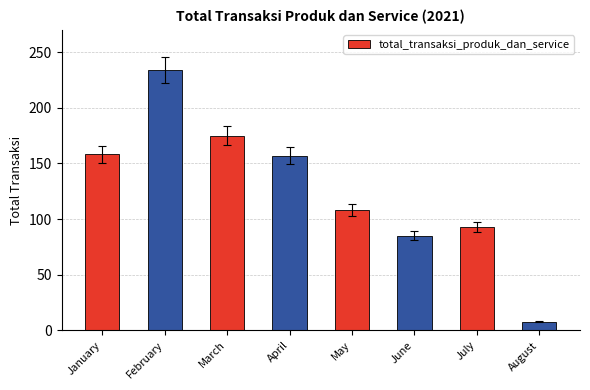

How many bars are there in total?

8